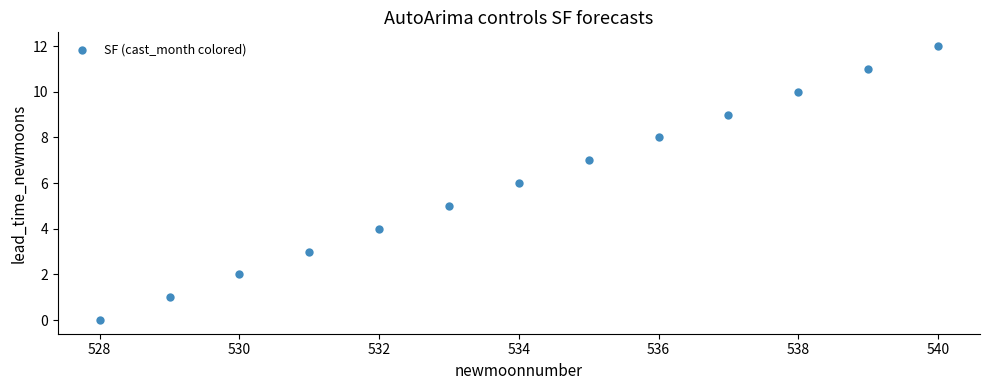

What is the range of Y values (max minus min)?

12